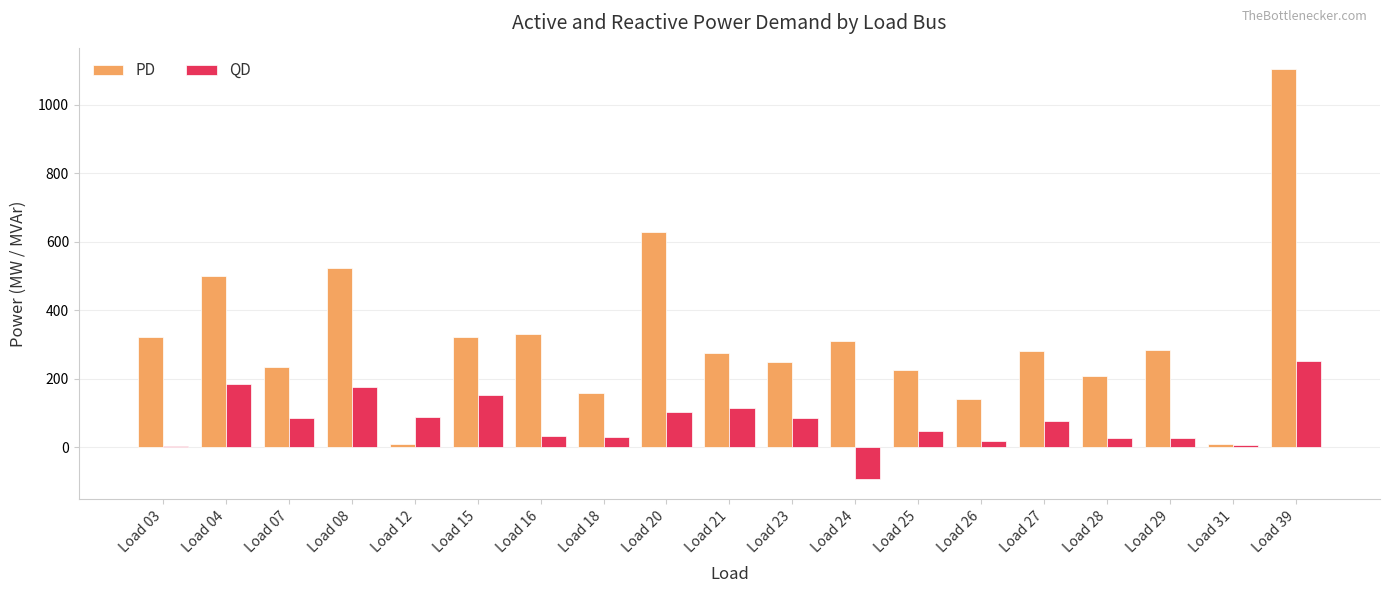

The value of PD at Load 27 is 281.0. True or false?

True